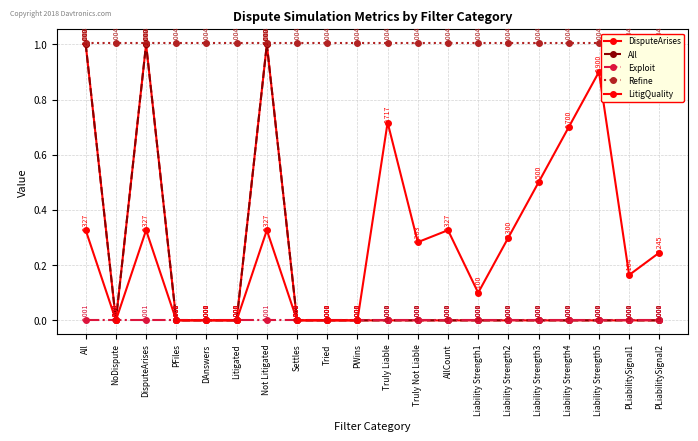

Is the value of DisputeArises at PWins greater than the value of All at Settles?

No